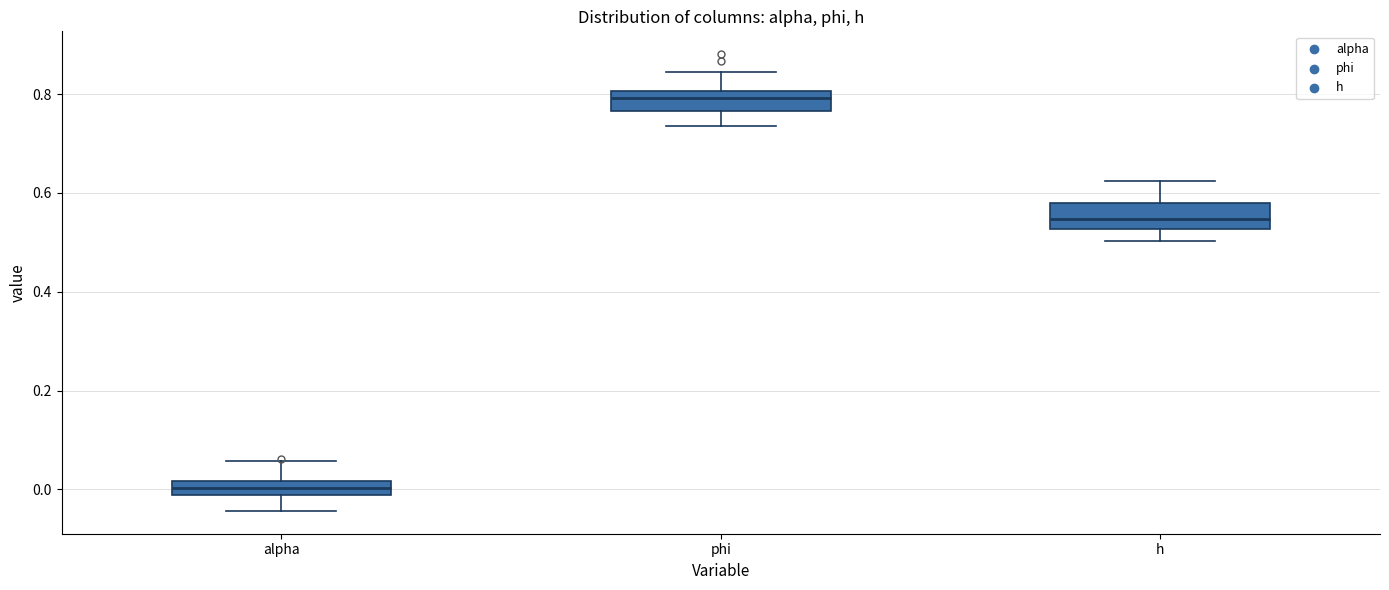

Where is the lower edge of the box for phi on the y-axis? The values are not printed on the chart, so give them approximately, as read against the axis.

0.76